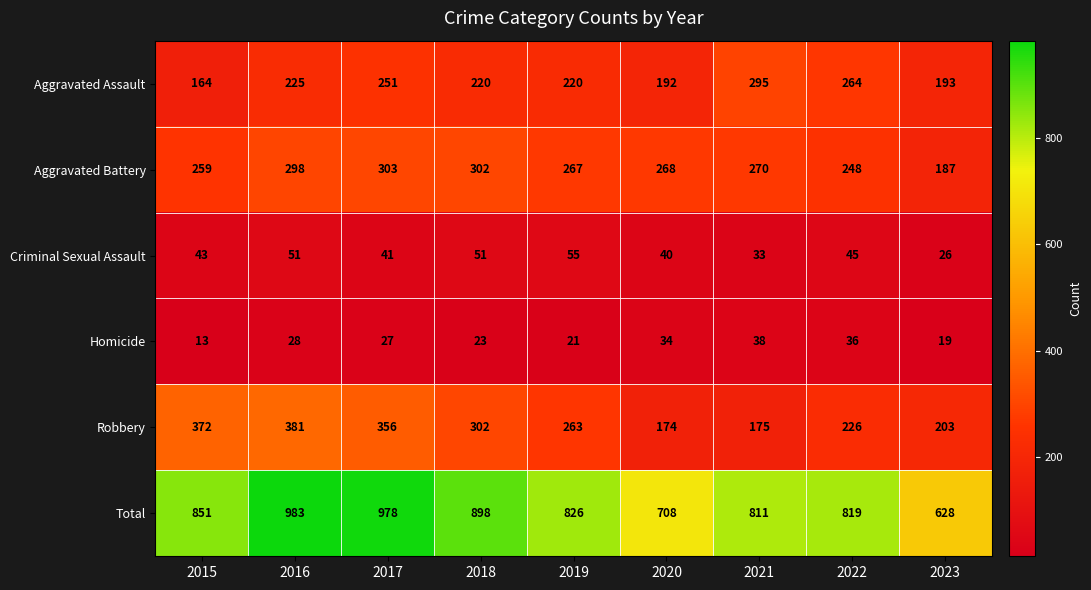

What is the minimum value shown in the chart?

13